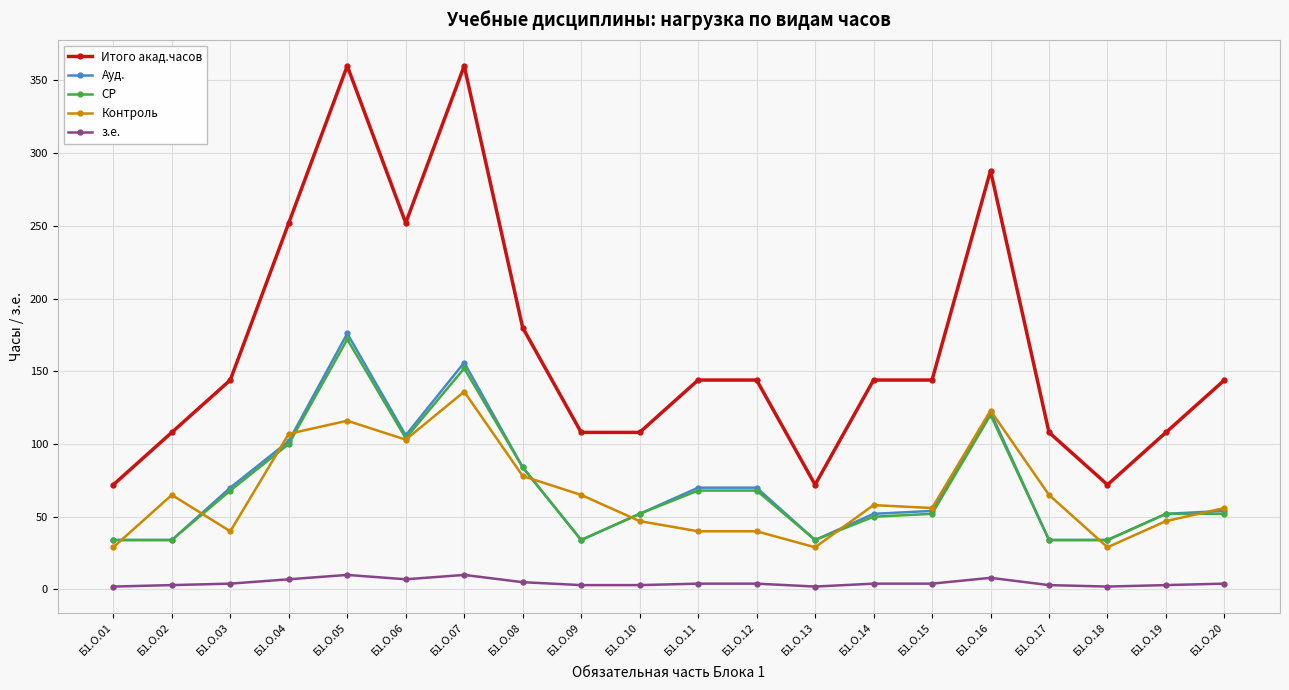

What is the maximum value shown in the chart?

360